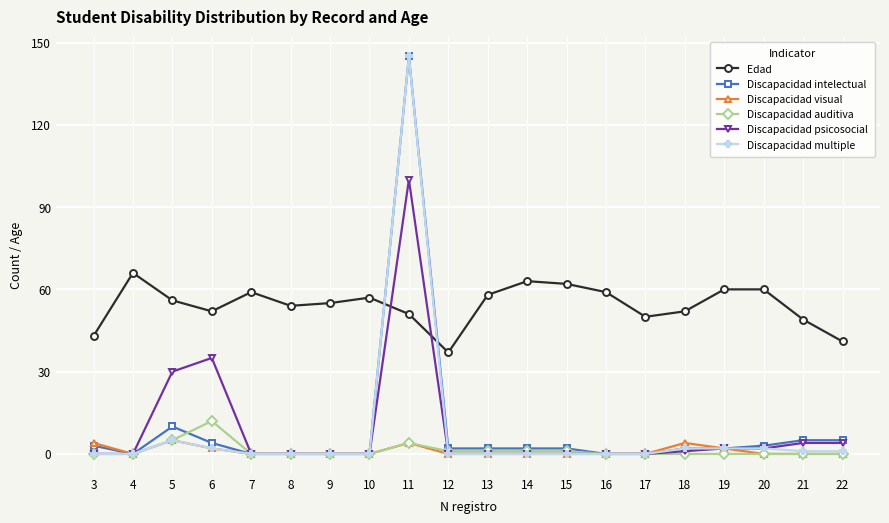

How many data points does each series have?

20